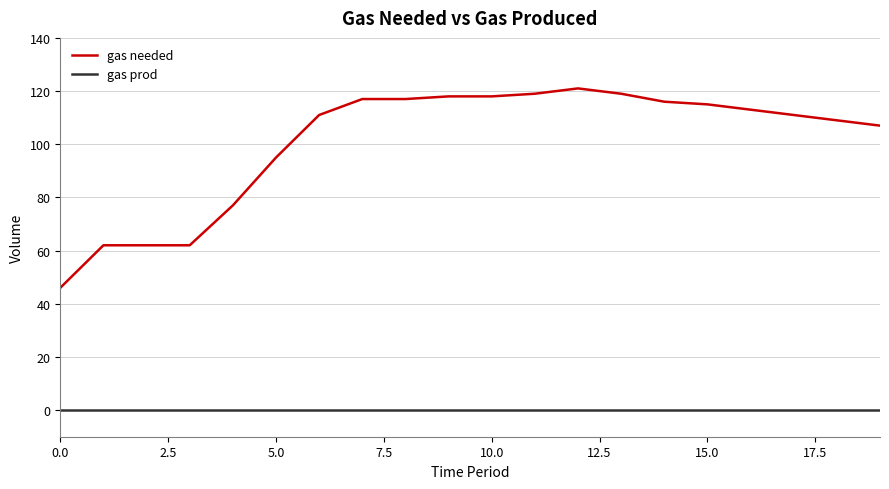

True or false: gas needed has more than 0 points higher than both neighbors.

True